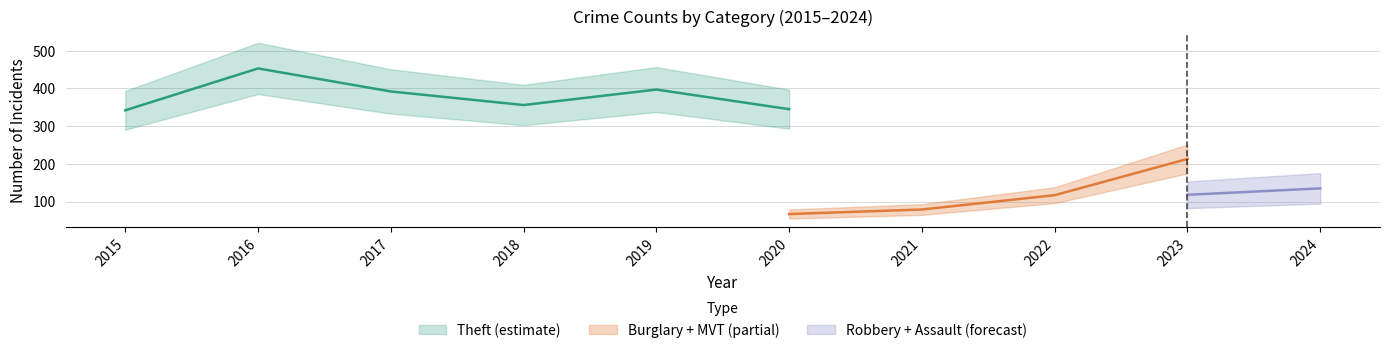

What is the sum of the Theft values at 2017 and 2015?

734